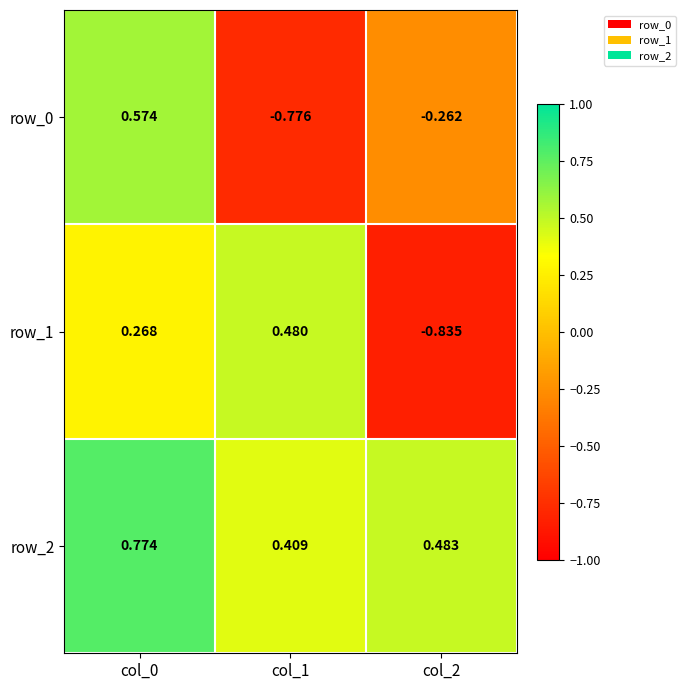

Is the value of row_1 at col_2 greater than the value of row_2 at col_2?

No